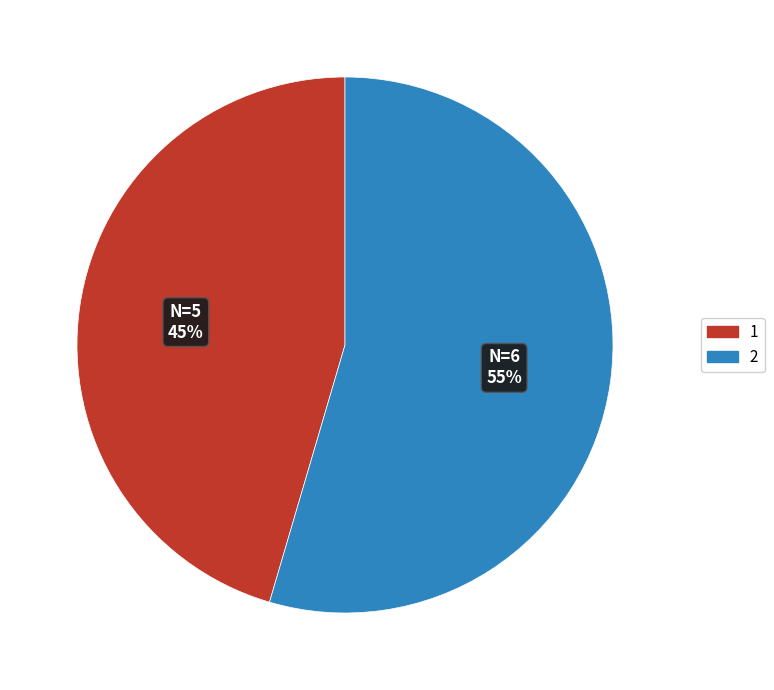

Rank the categories by value from lowest to highest.

1, 2